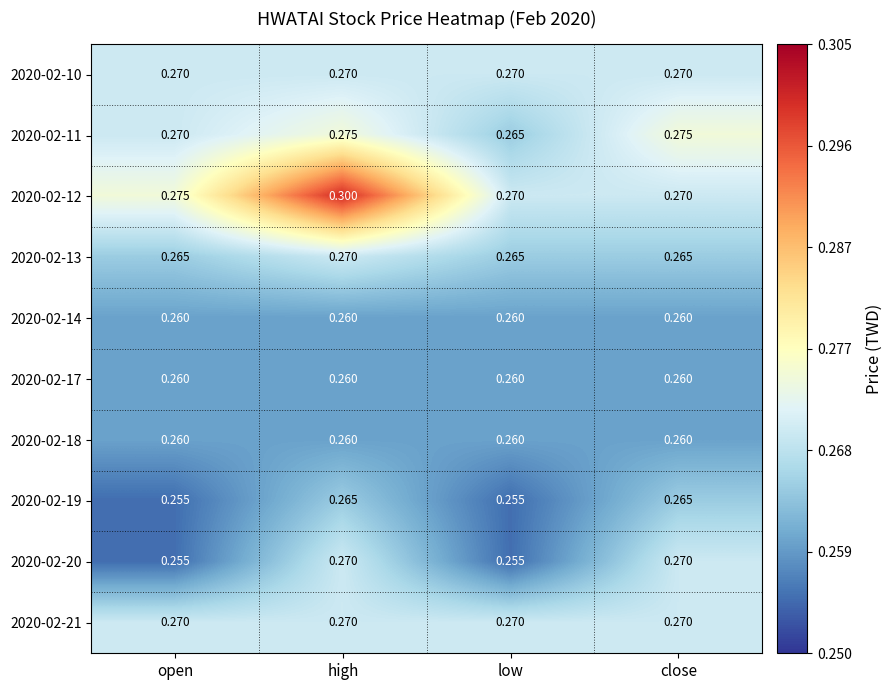

At how many categories does at least one series exceed 0?

4